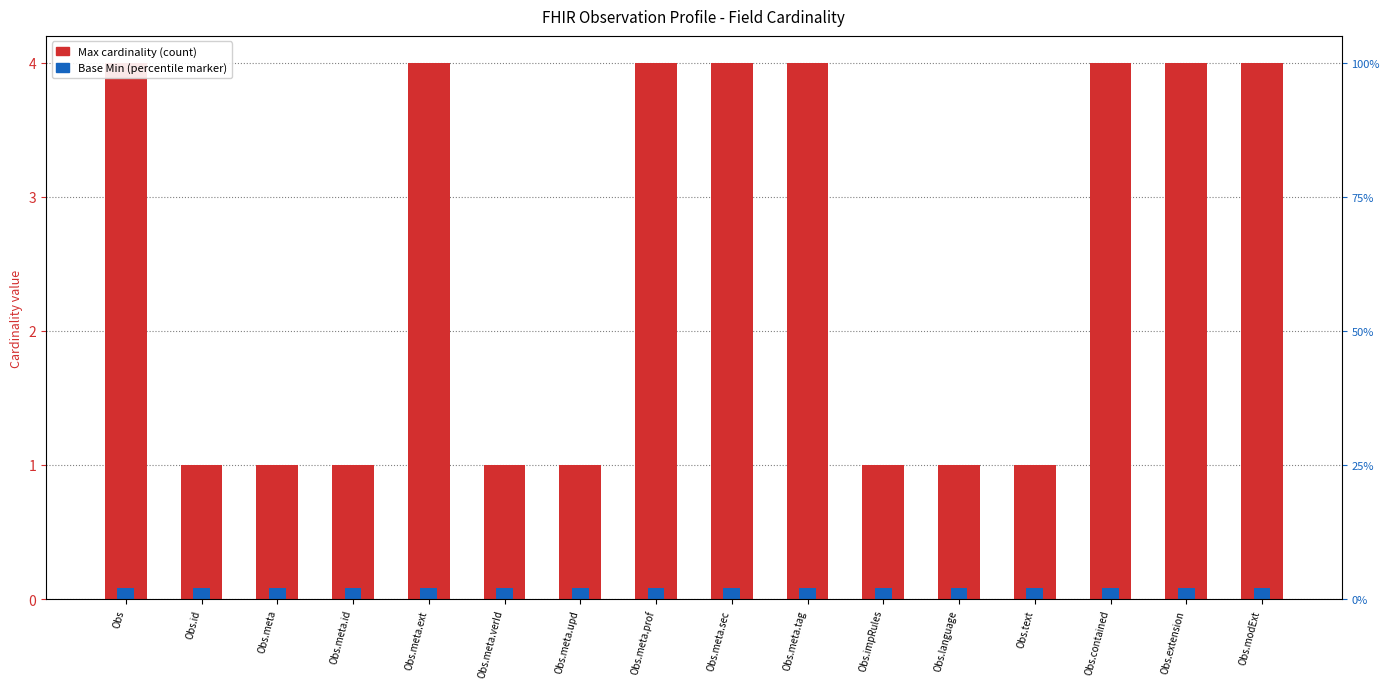

What is the spread (max minus min) of values at Obs.meta.upd?

0.9